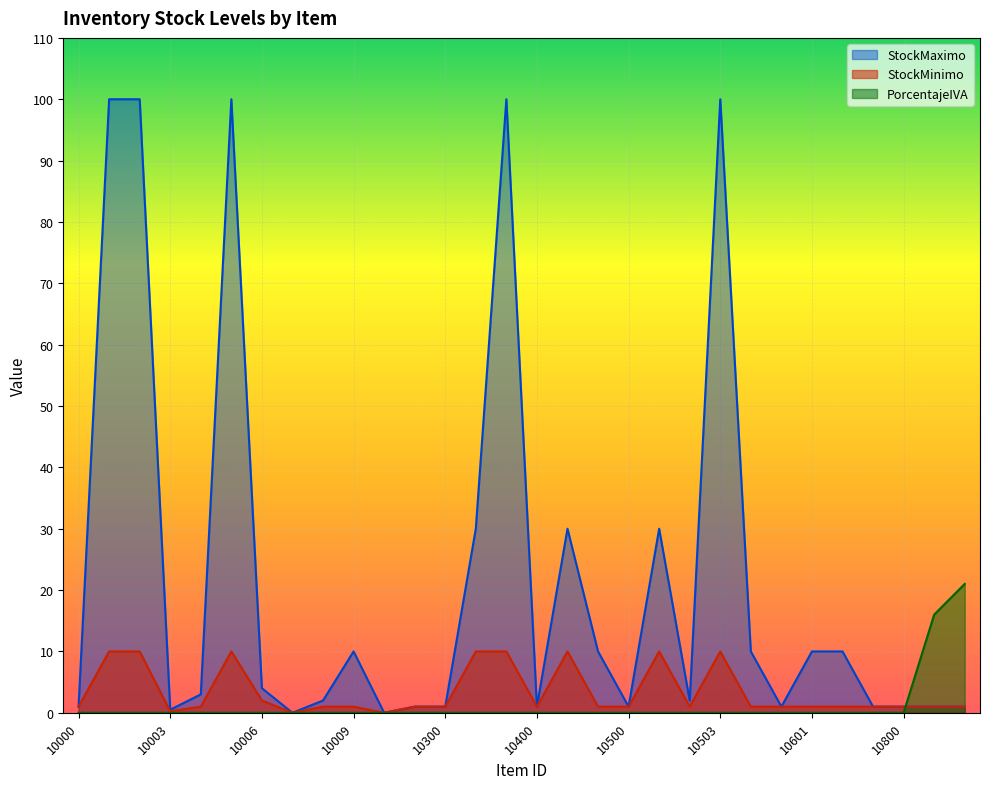

Reading left to right, transcribe all the data shown in this chart.

StockMinimo: 10000=1.0	10001=10.0	10002=10.0	10003=0.2	10004=1.0	10005=10.0	10006=2.0	10007=0.0	10008=1.0	10009=1.0	10010=0.0	10200=1.0	10300=1.0	10301=10.0	10302=10.0	10400=1.0	10401=10.0	10402=1.0	10500=1.0	10501=10.0	10502=1.0	10503=10.0	10504=1.0	10600=1.0	10601=1.0	10602=1.0	10700=1.0	10800=1.0	20501=1.0	20502=1.0
StockMaximo: 10000=1.0	10001=100.0	10002=100.0	10003=0.5	10004=3.0	10005=100.0	10006=4.0	10007=0.0	10008=2.0	10009=10.0	10010=0.0	10200=1.0	10300=1.0	10301=30.0	10302=100.0	10400=1.0	10401=30.0	10402=10.0	10500=1.0	10501=30.0	10502=2.0	10503=100.0	10504=10.0	10600=1.0	10601=10.0	10602=10.0	10700=1.0	10800=1.0	20501=1.0	20502=1.0
PorcentajeIVA: 10000=0.0	10001=0.0	10002=0.0	10003=0.0	10004=0.0	10005=0.0	10006=0.0	10007=0.0	10008=0.0	10009=0.0	10010=0.0	10200=0.0	10300=0.0	10301=0.0	10302=0.0	10400=0.0	10401=0.0	10402=0.0	10500=0.0	10501=0.0	10502=0.0	10503=0.0	10504=0.0	10600=0.0	10601=0.0	10602=0.0	10700=0.0	10800=0.0	20501=16.0	20502=21.0